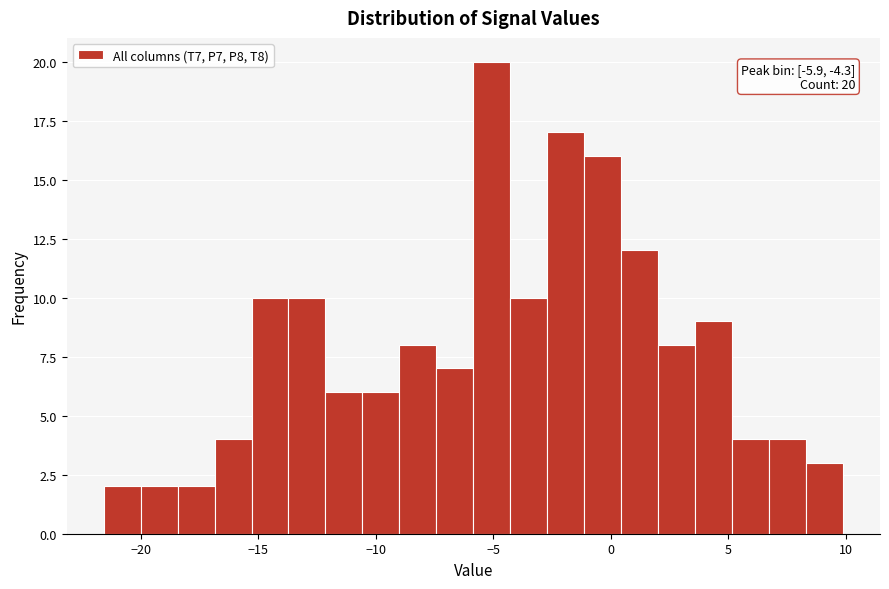

Around what value on the x-axis is the tallest bar? Give the approximate position of its centre, as read against the axis.

-5.0